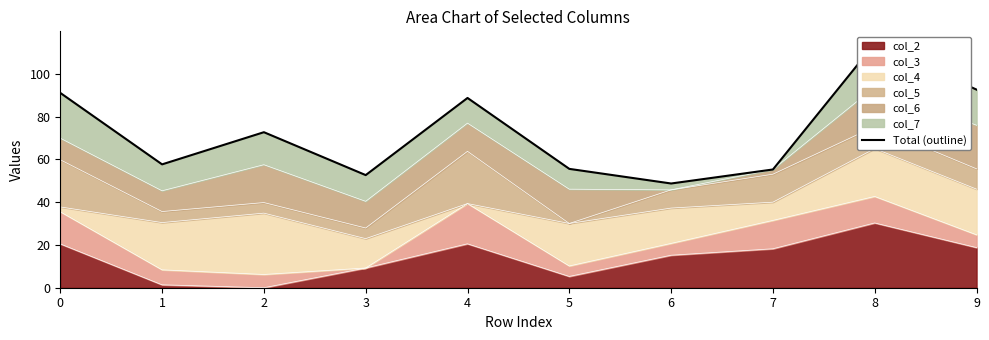

Which has a higher value, 4 or 9?

9